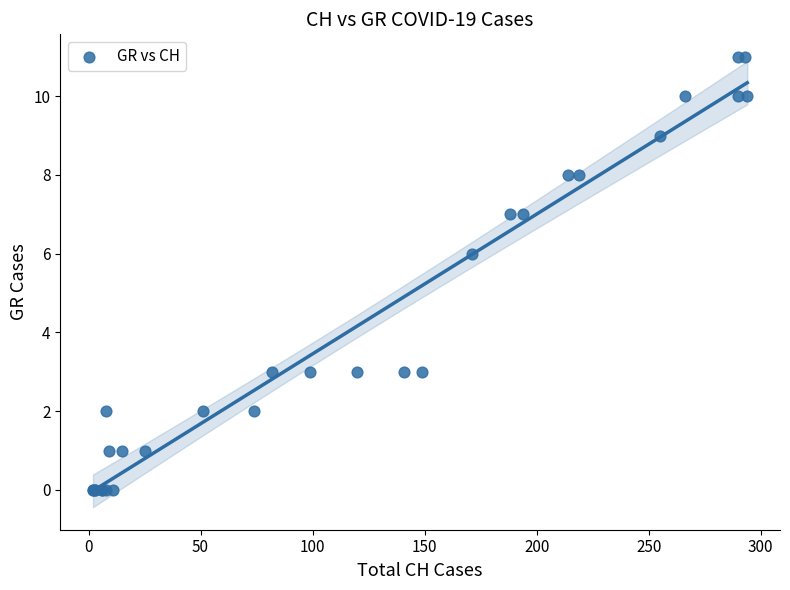

What Y value in the scatter plot is closest to 5?

6